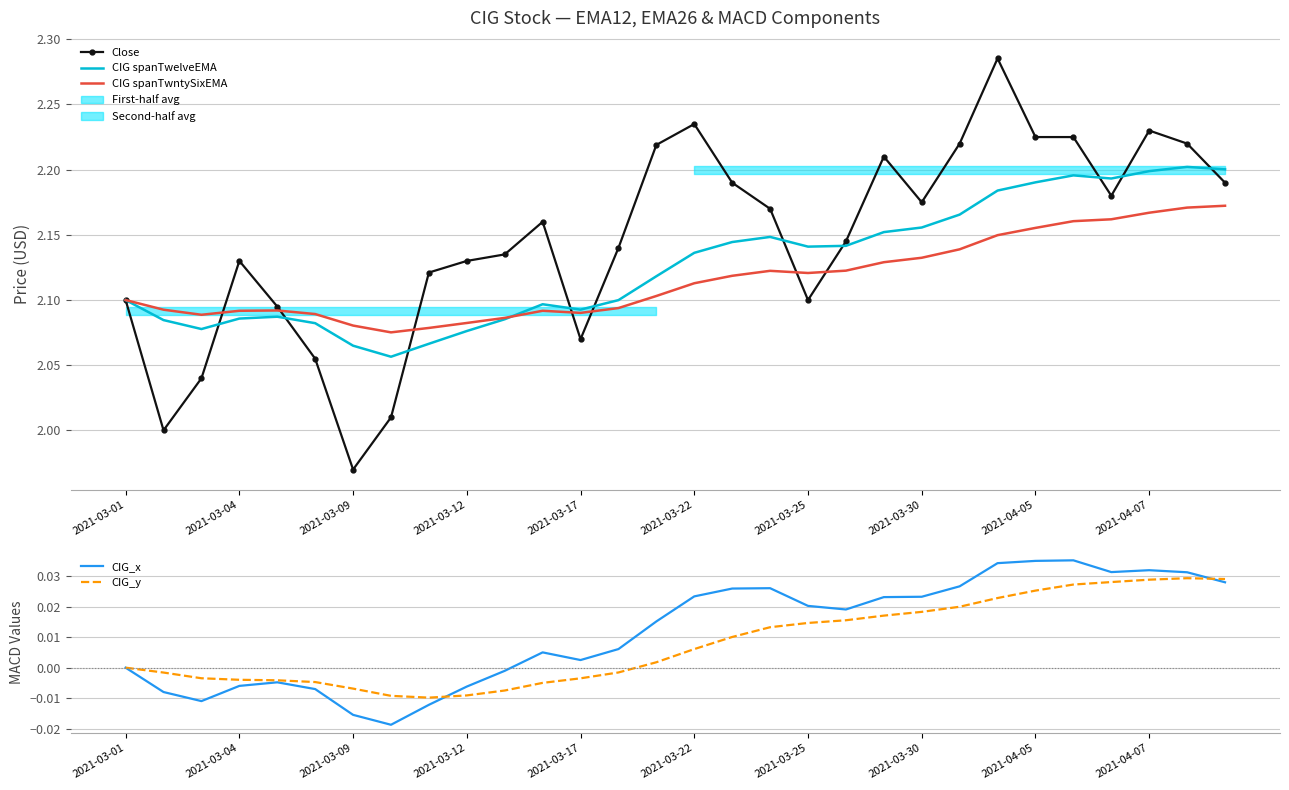

What is the difference between the second highest and minimum values in the Close series?

0.3